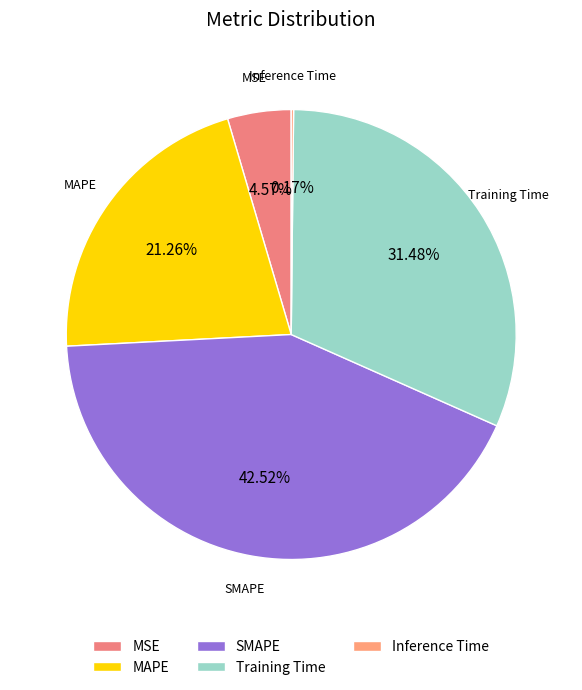

What is the largest slice in the pie chart?

SMAPE